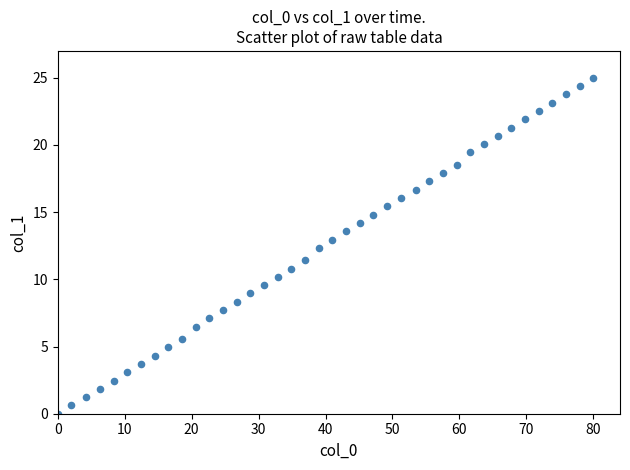

How many points are shown in the scatter plot?

40